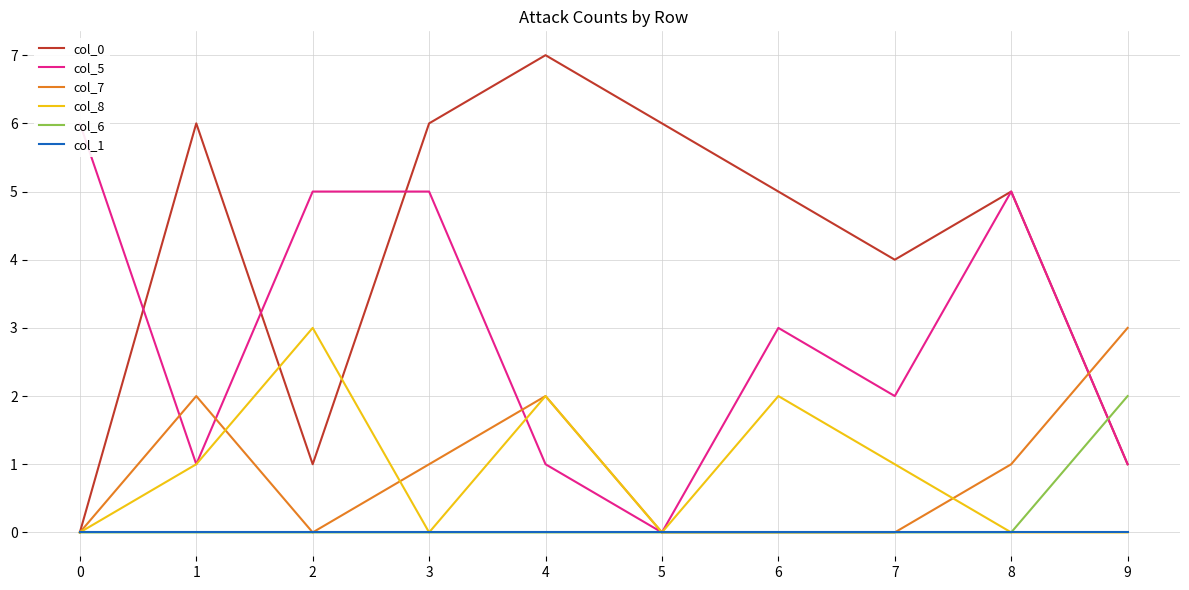

True or false: col_8 has more than 0 interior local peaks.

True